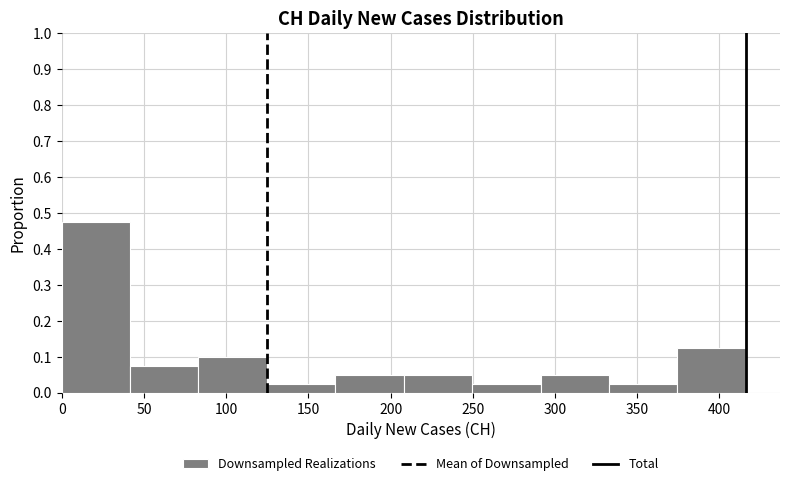

Over which range of the x-axis is the bar tallest?

0 to 40